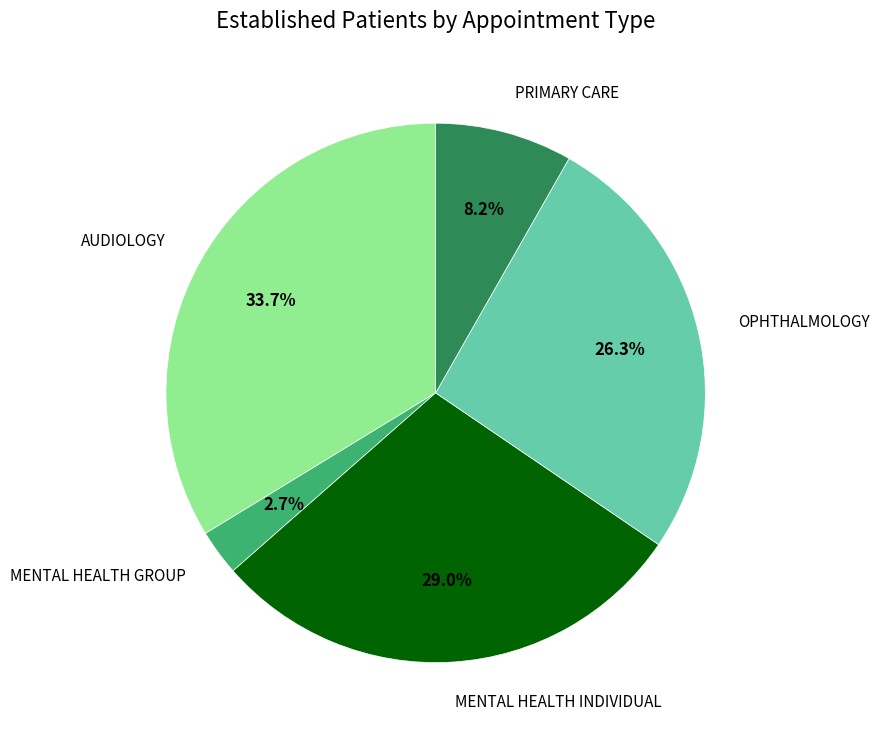

Does any single category account for the majority?

No